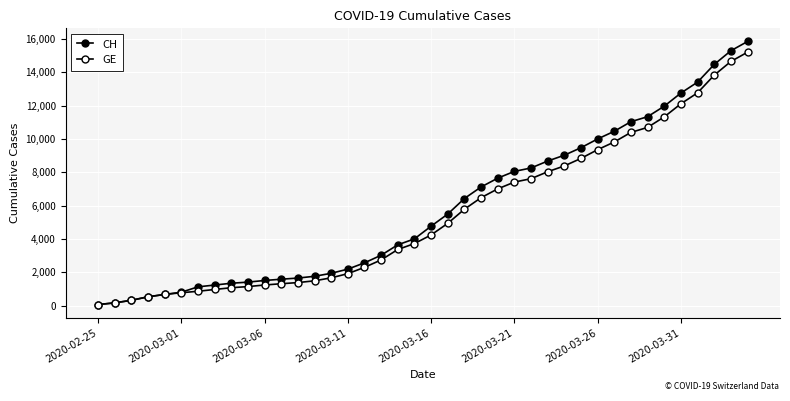

Does the chart have visible grid lines?

Yes